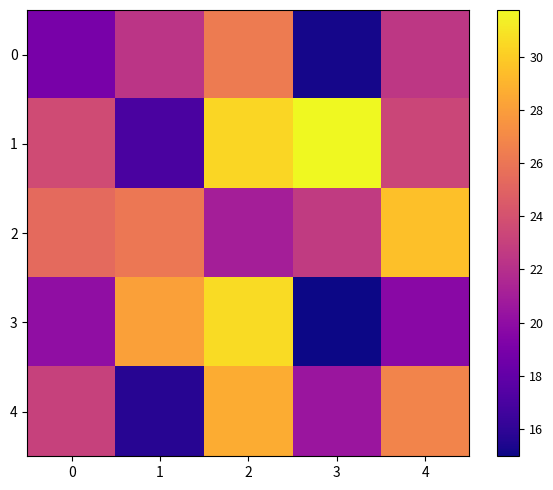

At 0, list the series in order from largest to smallest.

2, 1, 4, 3, 0